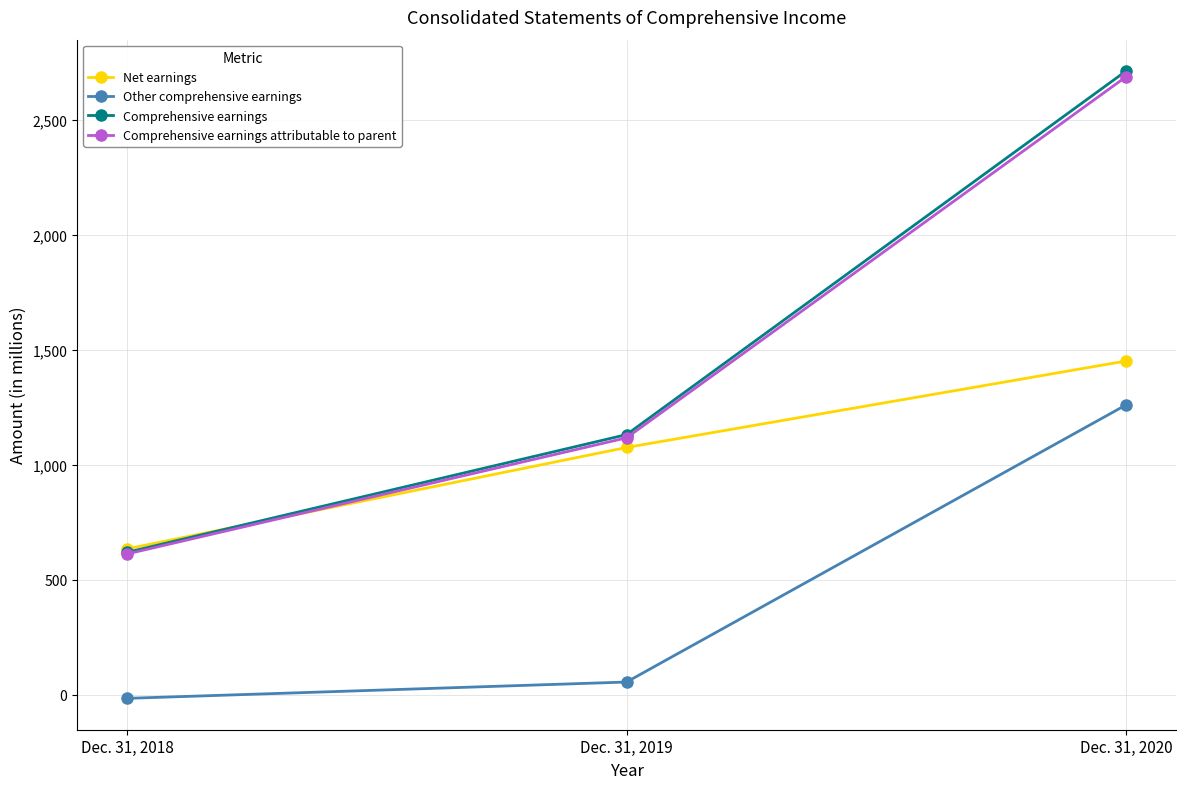

What is the difference between the Net earnings values at Dec. 31, 2018 and Dec. 31, 2020?

817